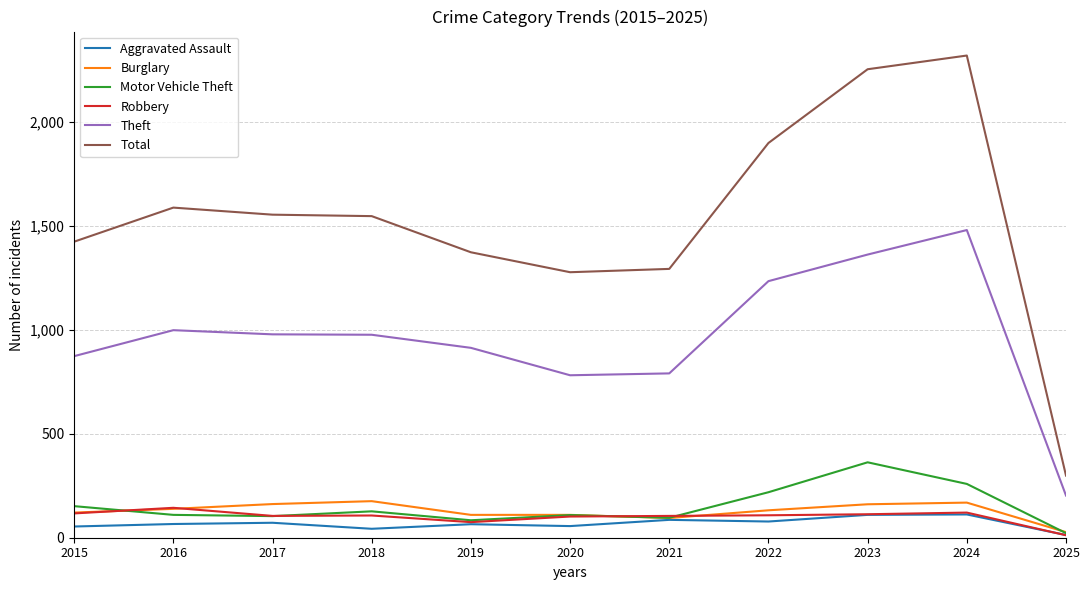

Is the value of Burglary at 2023 greater than the value of Aggravated Assault at 2020?

Yes